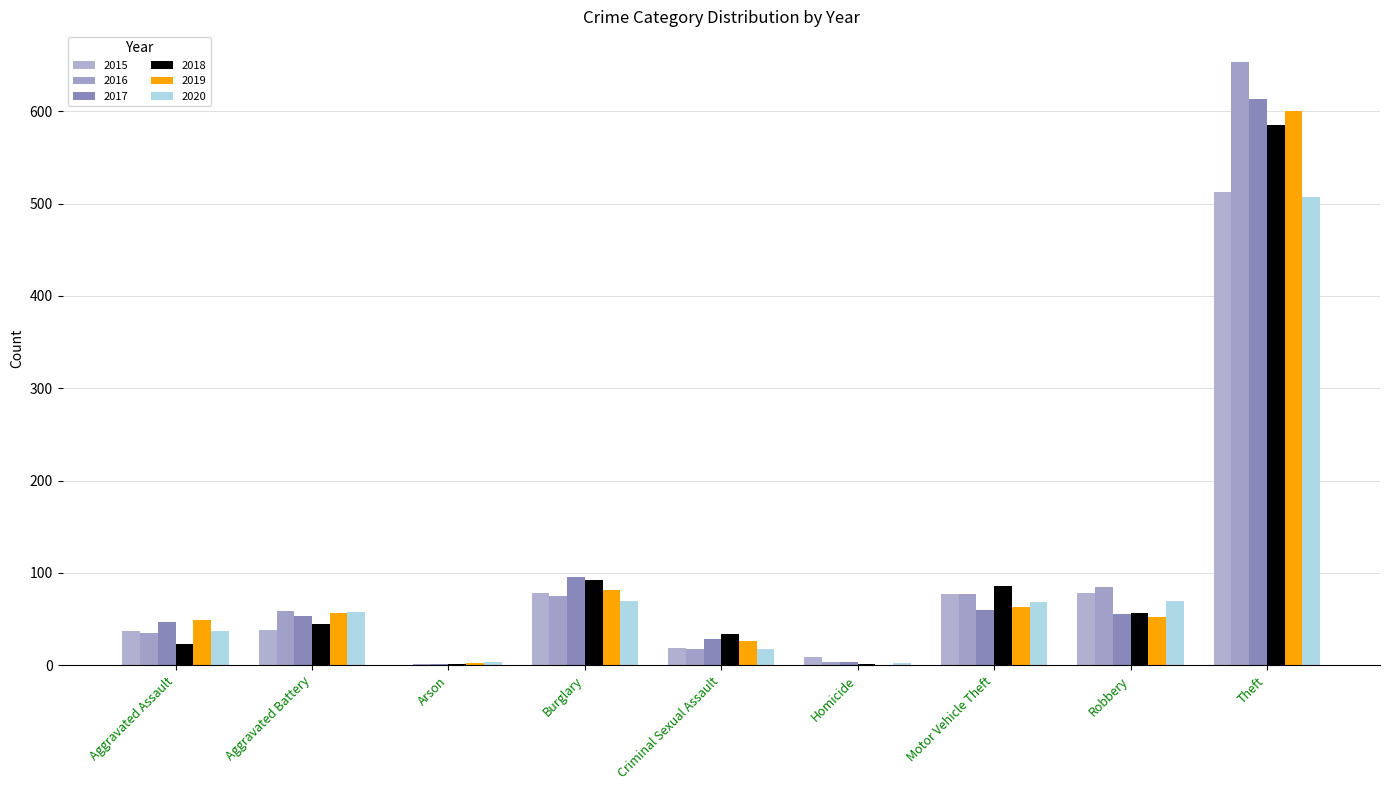

Count the number of data series in this chart.

6